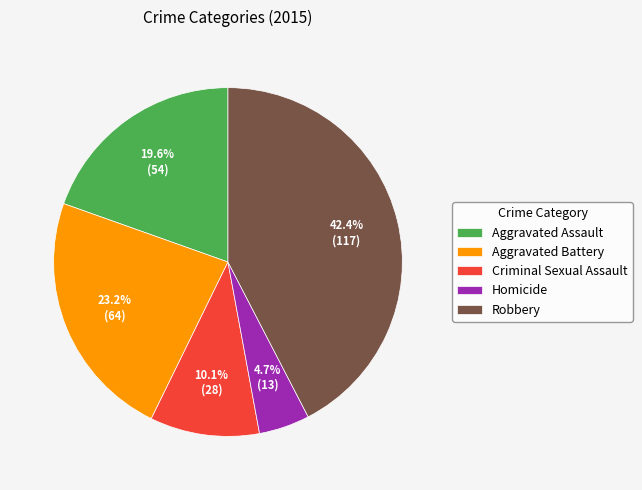

The Criminal Sexual Assault slice represents 2% of the pie. True or false?

False